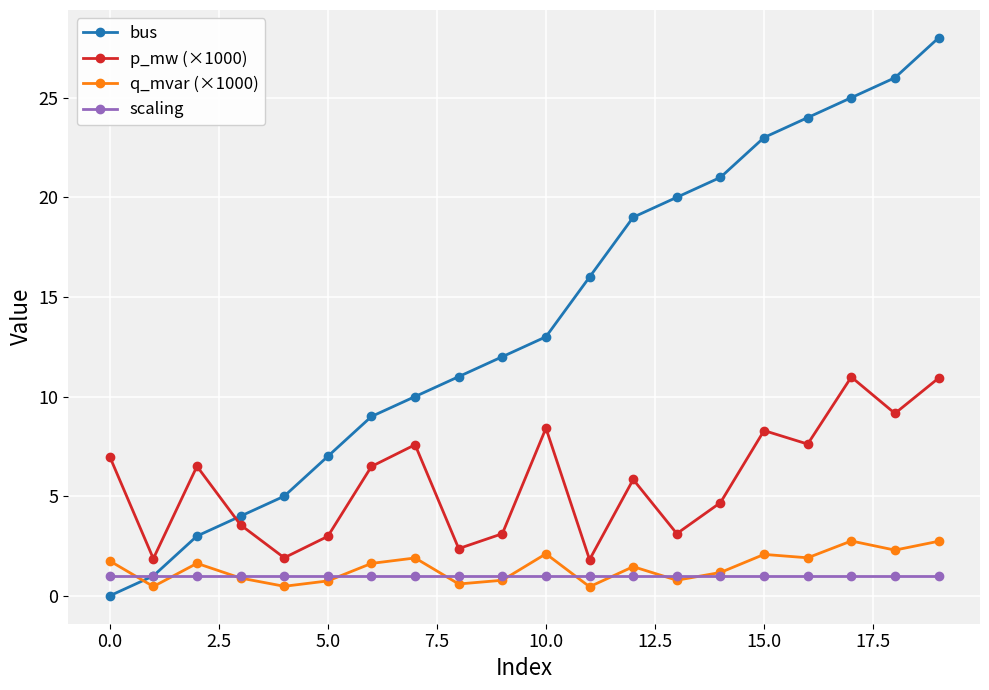

Which series has the largest total across all categories?

bus